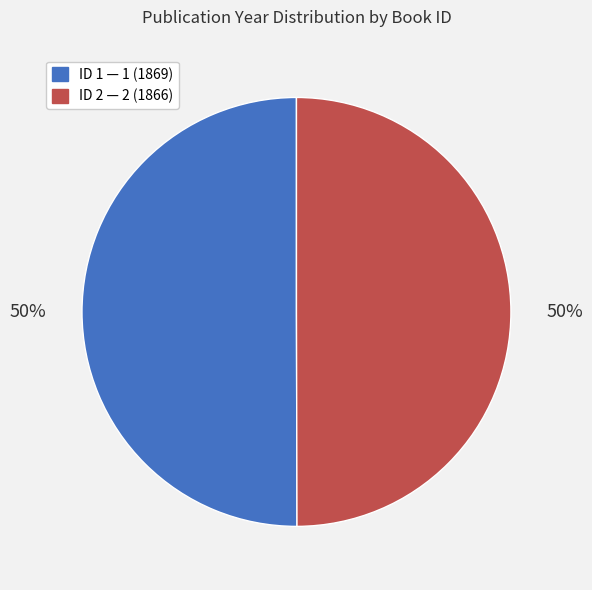

To the nearest percent, what is the average slice percentage?

50%